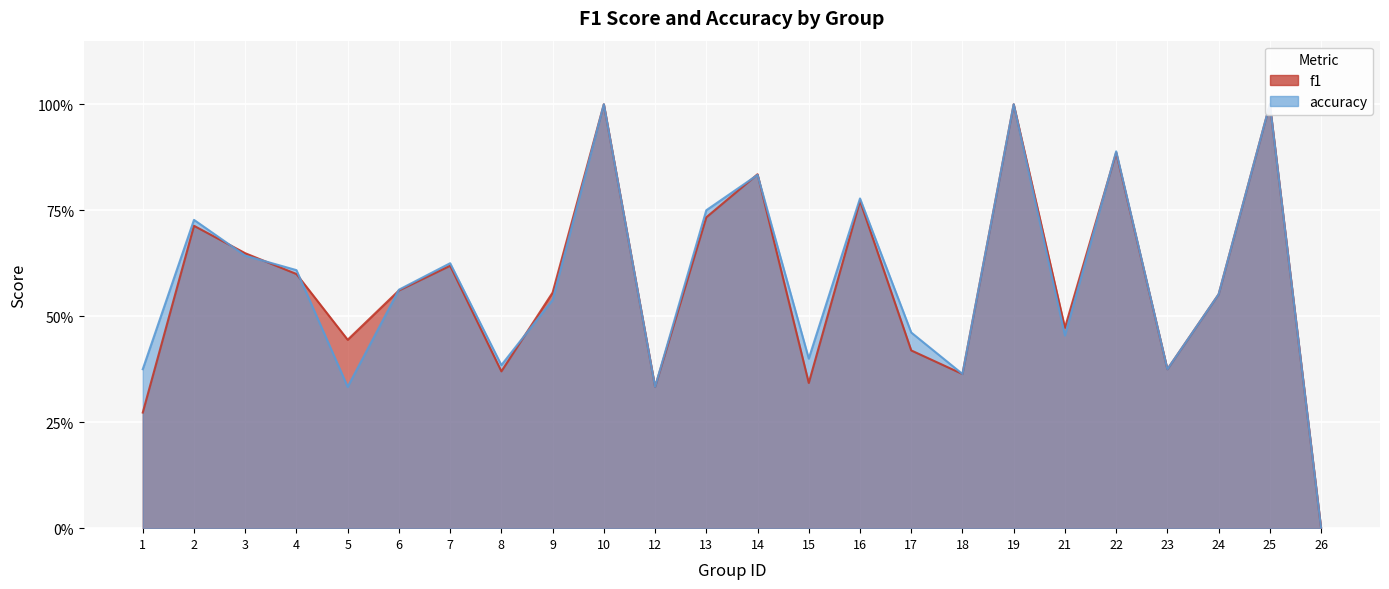

Where is the first local maximum for f1?

2